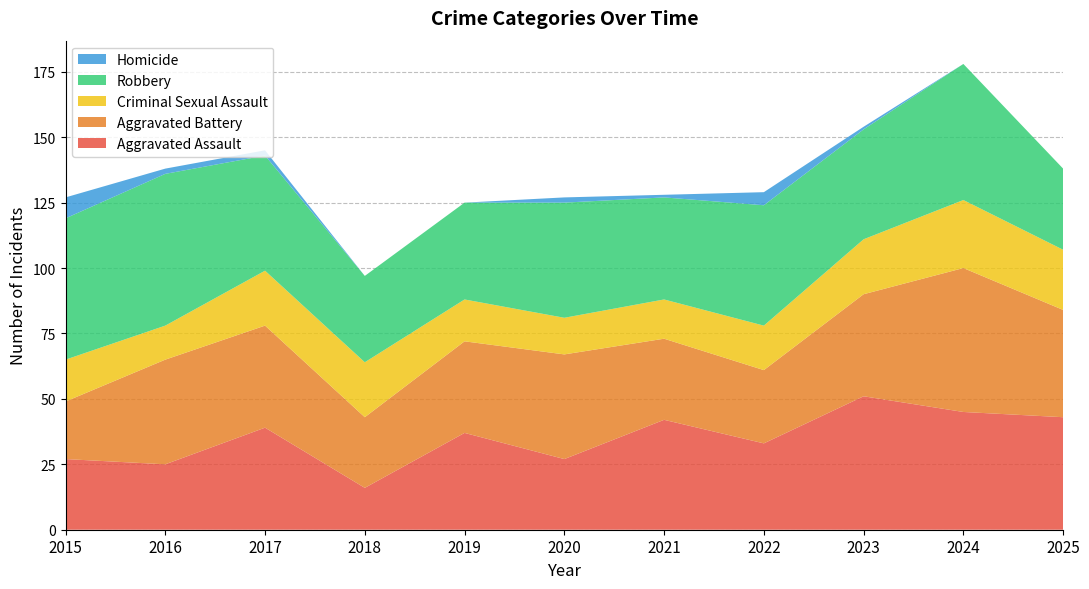

Reading left to right, what are all the values shown in this chart?

Aggravated Assault: 2015=27	2016=25	2017=39	2018=16	2019=37	2020=27	2021=42	2022=33	2023=51	2024=45	2025=43
Aggravated Battery: 2015=22	2016=40	2017=39	2018=27	2019=35	2020=40	2021=31	2022=28	2023=39	2024=55	2025=41
Criminal Sexual Assault: 2015=16	2016=13	2017=21	2018=21	2019=16	2020=14	2021=15	2022=17	2023=21	2024=26	2025=23
Robbery: 2015=54	2016=58	2017=44	2018=33	2019=37	2020=44	2021=39	2022=46	2023=42	2024=52	2025=31
Homicide: 2015=8	2016=2	2017=2	2018=0	2019=0	2020=2	2021=1	2022=5	2023=1	2024=0	2025=0